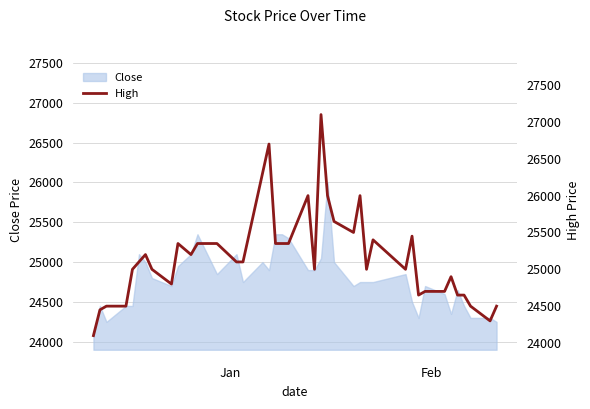

What is the highest value of the Close series?

26000